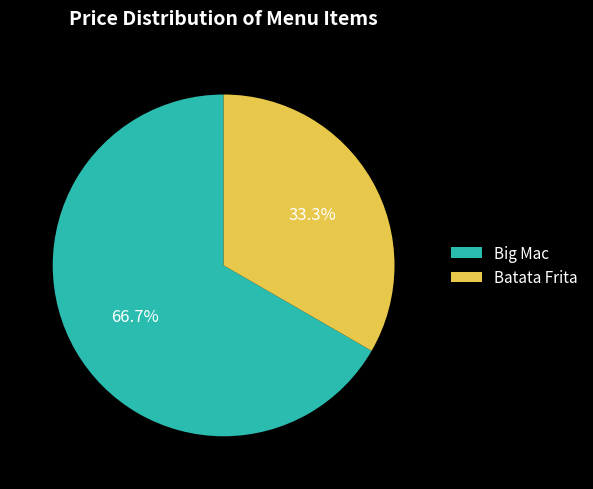

To the nearest percent, what is the difference between the largest and smallest slice percentages?

33%